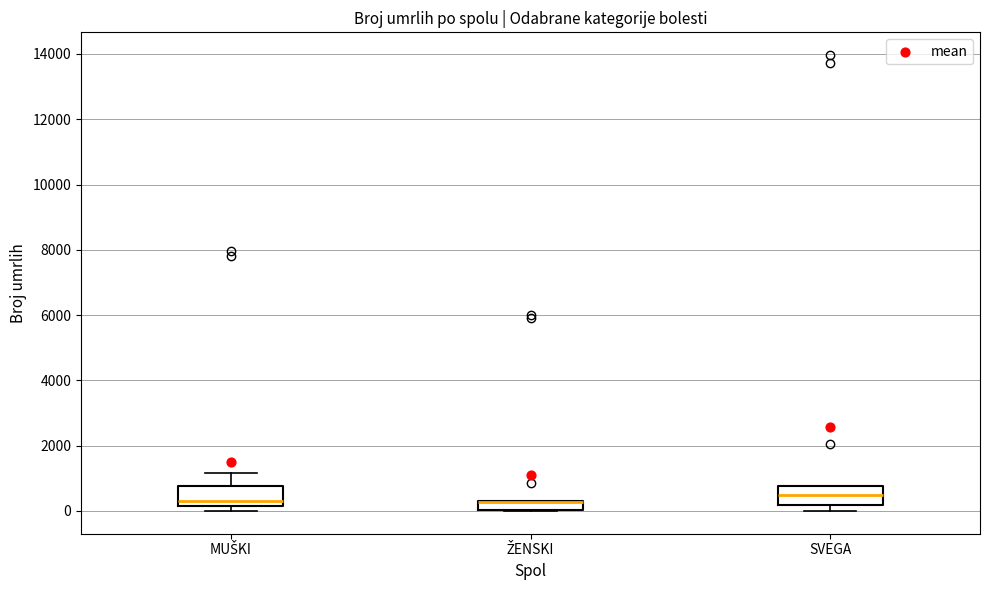

Where is the lower edge of the box for ŽENSKI on the y-axis? The values are not printed on the chart, so give them approximately, as read against the axis.

0